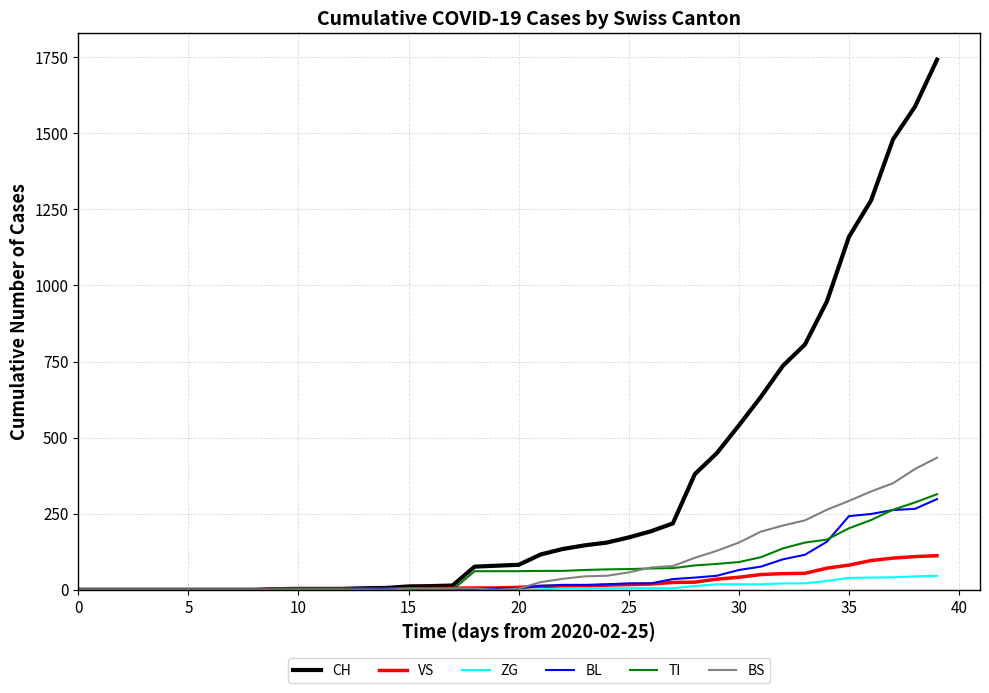

List the series in order of their peak value, highest first.

CH, BS, TI, BL, VS, ZG